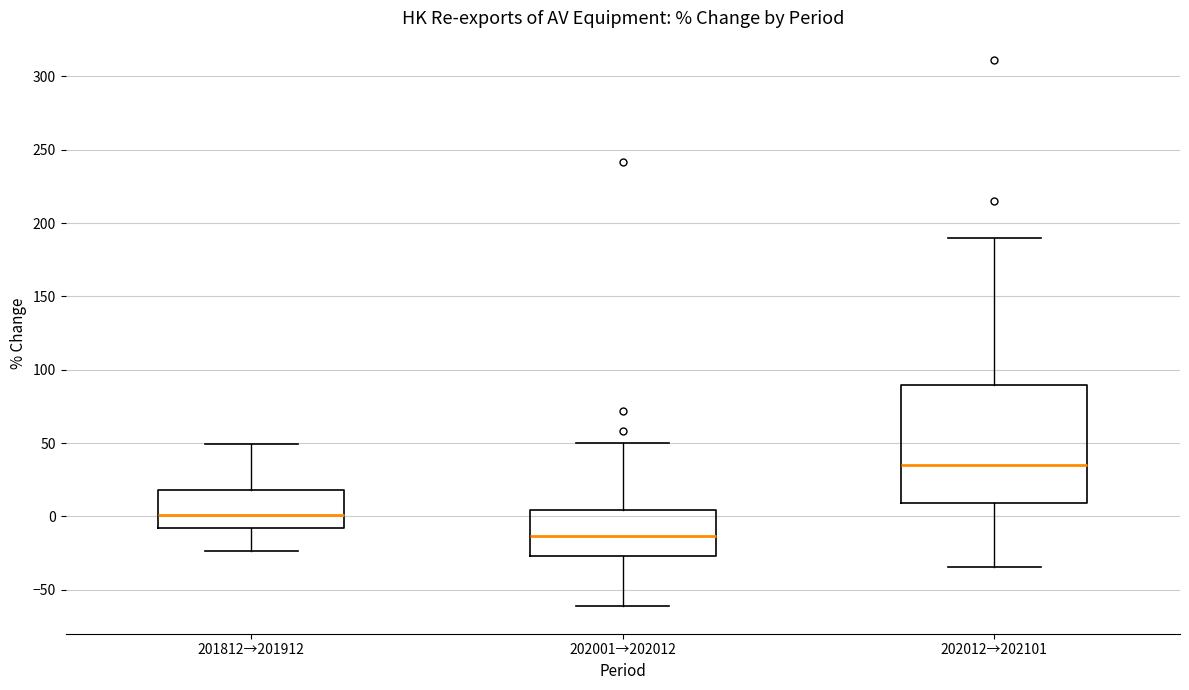

Comparing the boxes themselves (not the whiskers), which one is the tallest?

202012→202101